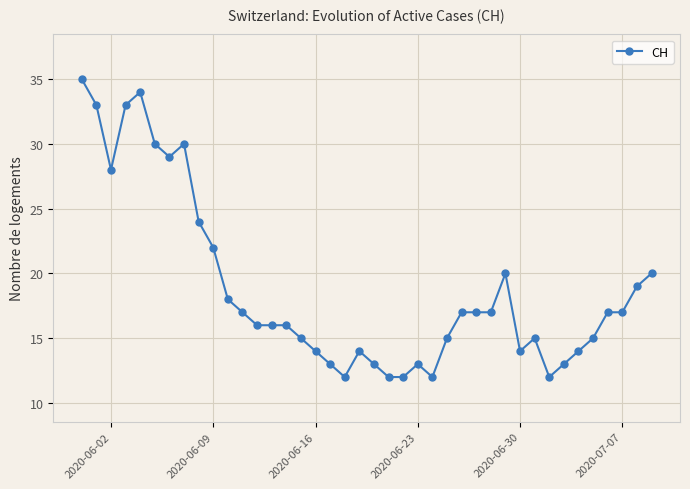

How many distinct data groups are displayed?

1